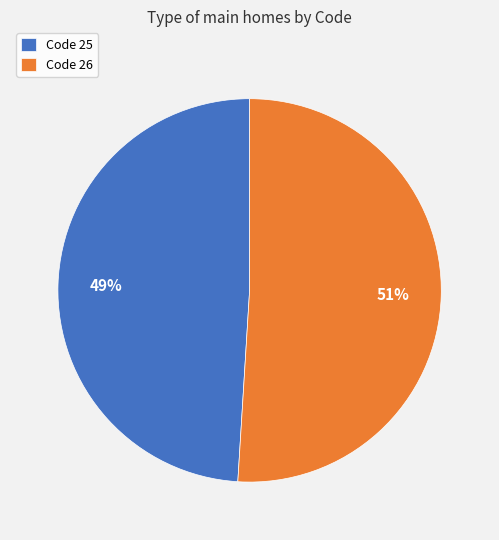

The Code 26 slice represents 51% of the pie. True or false?

True